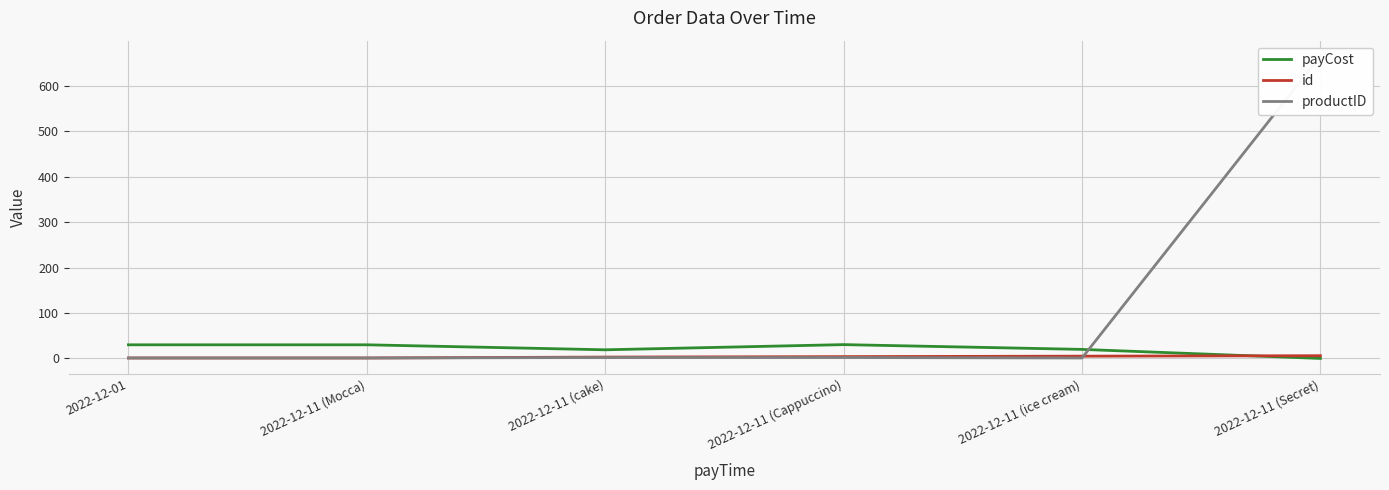

What is the maximum value for productID?

666.0